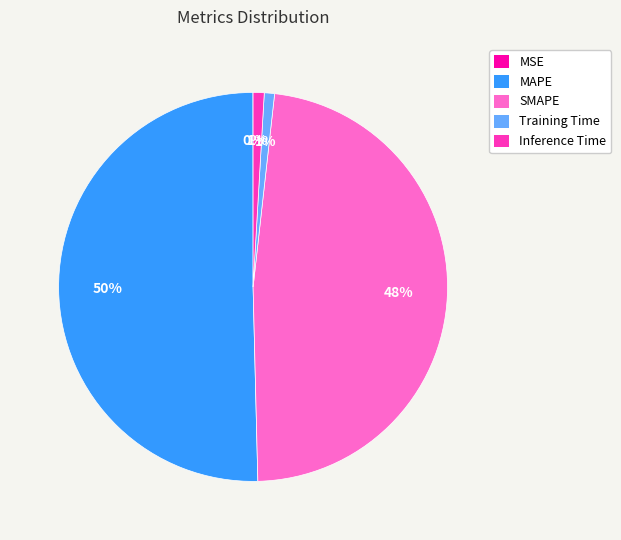

The Training Time slice represents 11% of the pie. True or false?

False